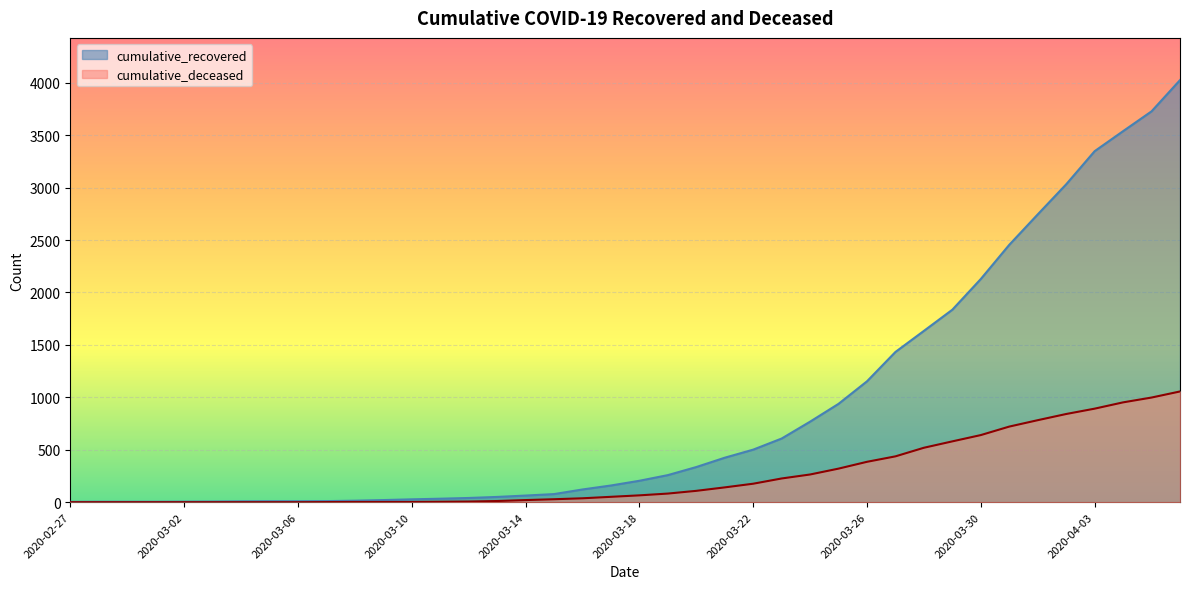

Where is cumulative_deceased nearest to the value 528?

2020-03-28